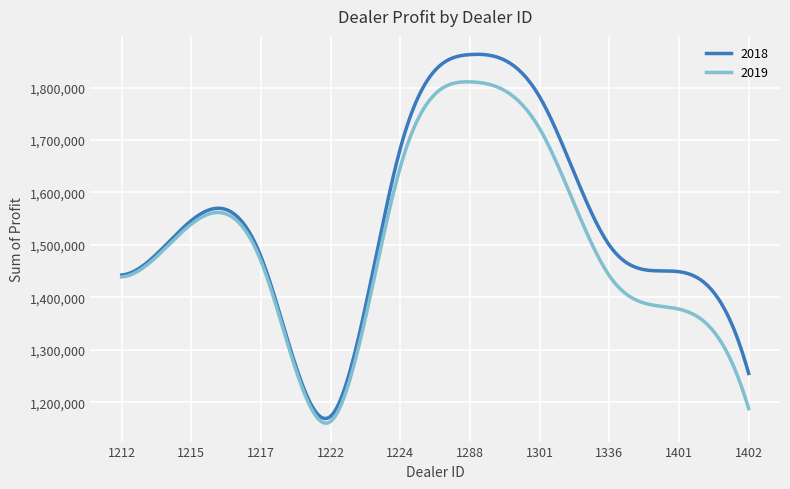

Rank the series by their maximum value, from lowest to highest.

2019, 2018